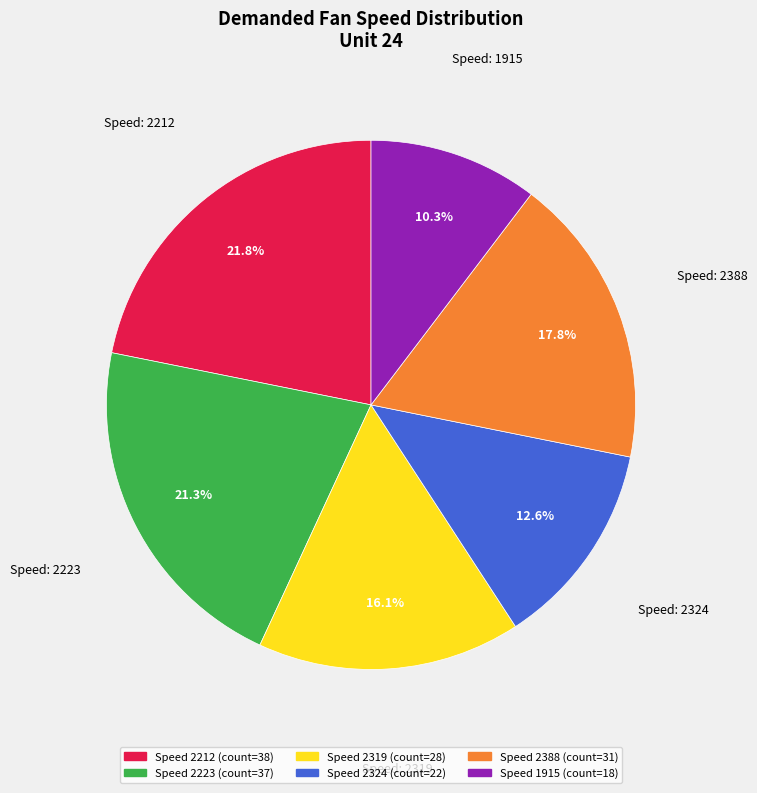

Is there any slice that represents more than half of the pie?

No